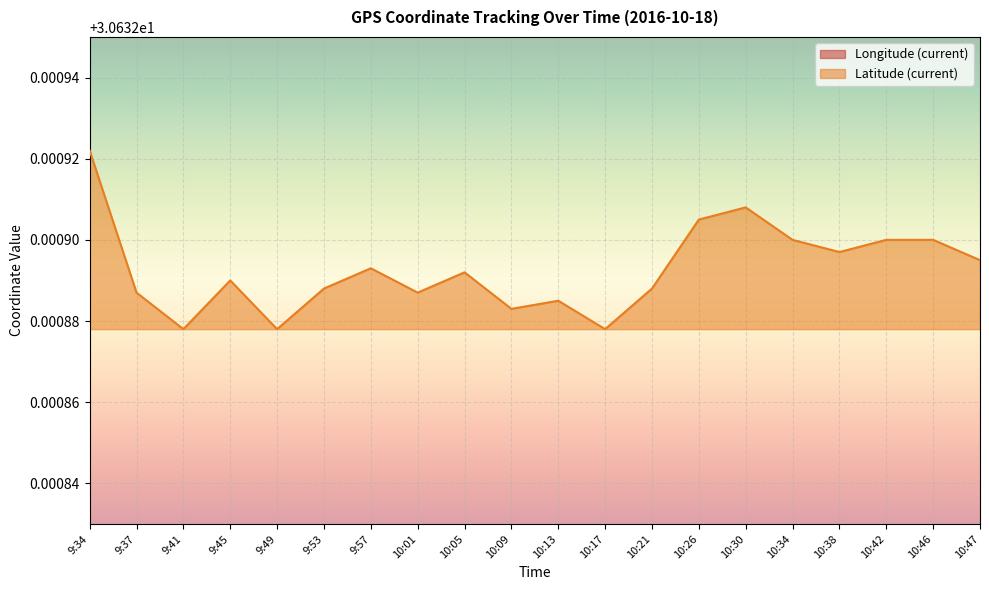

What is the value of the Latitude (current) point at the 10th from the left?

30.6